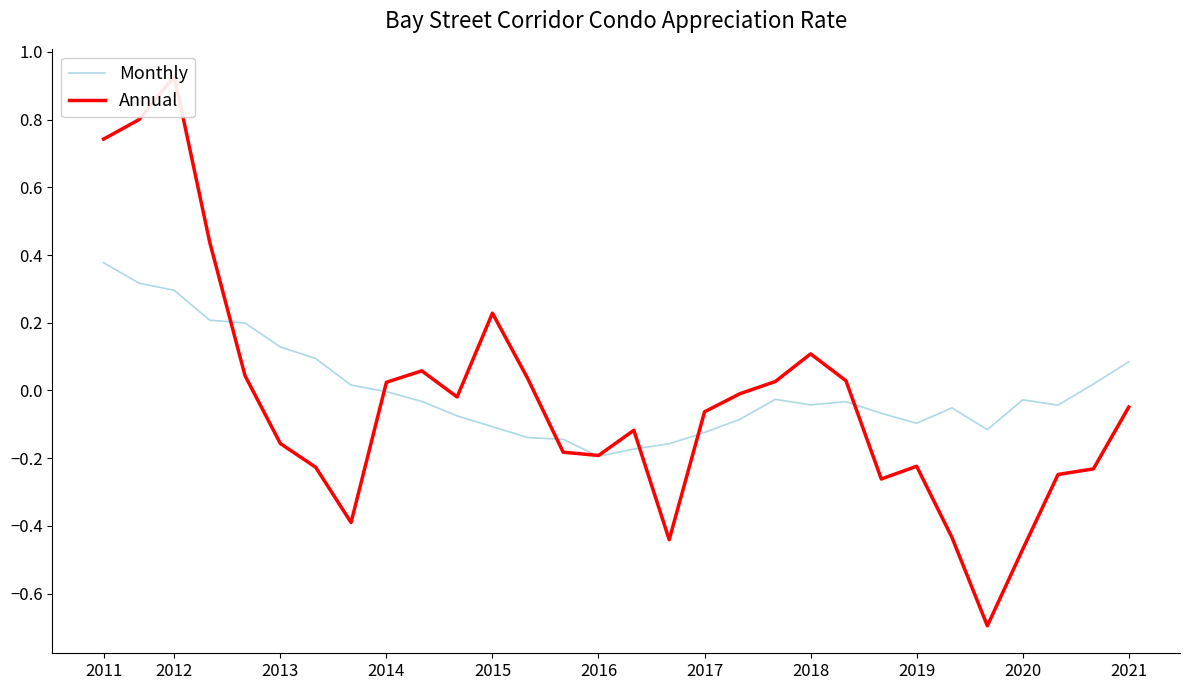

At how many categories does at least one series exceed 0?

17